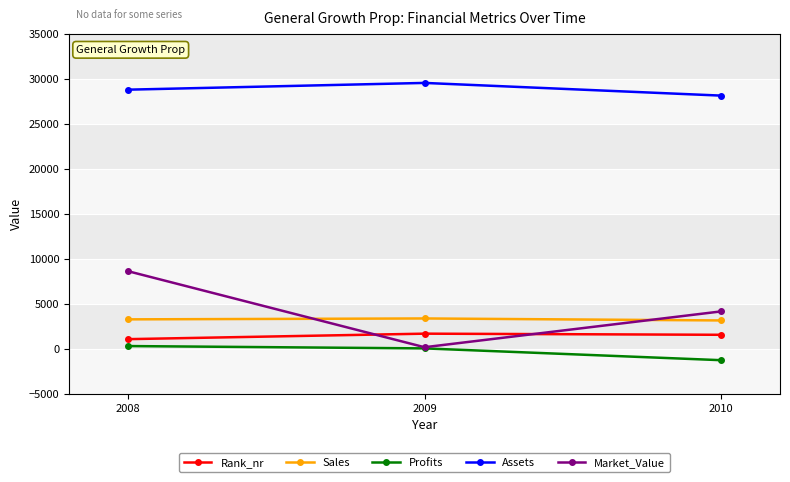

Between 2009 and 2010, which series saw the biggest shift?

Market_Value